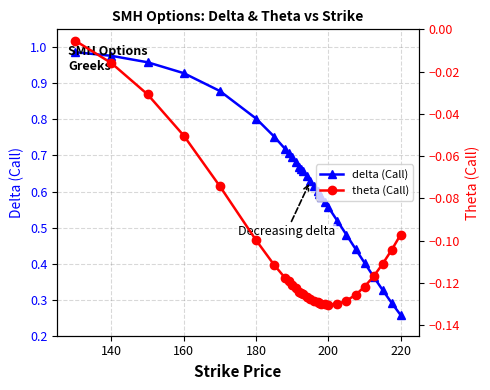

Reading left to right, what are all the values shown in this chart?

delta (Call): 1.0	1.0	1.0	0.9	0.9	0.8	0.8	0.7	0.7	0.7	0.7	0.7	0.7	0.7	0.6	0.6	0.6	0.6	0.6	0.6	0.6	0.6	0.5	0.5	0.4	0.4	0.4	0.3	0.3	0.3
theta (Call): -0.0	-0.0	-0.0	-0.1	-0.1	-0.1	-0.1	-0.1	-0.1	-0.1	-0.1	-0.1	-0.1	-0.1	-0.1	-0.1	-0.1	-0.1	-0.1	-0.1	-0.1	-0.1	-0.1	-0.1	-0.1	-0.1	-0.1	-0.1	-0.1	-0.1